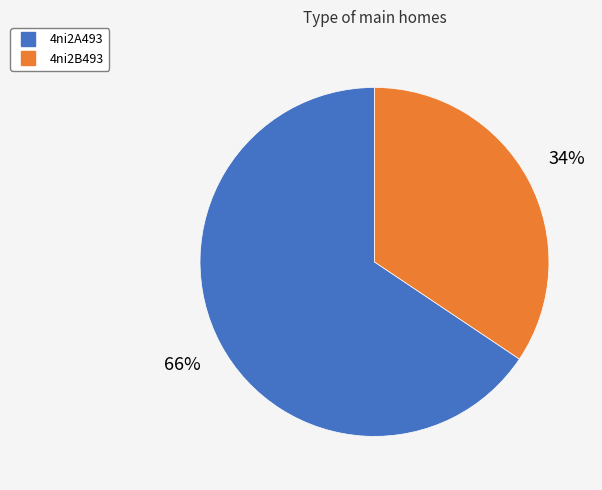

How many slices are in this pie chart?

2